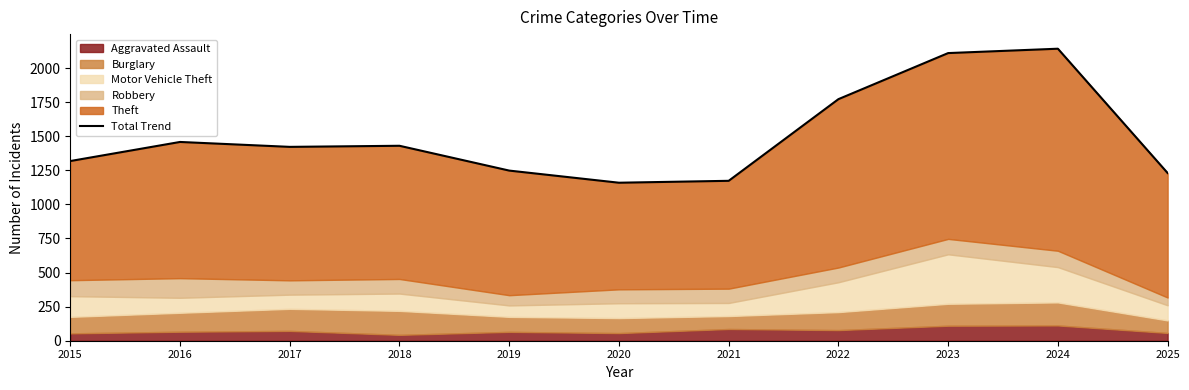

What is the difference between the maximum and second lowest values?

969